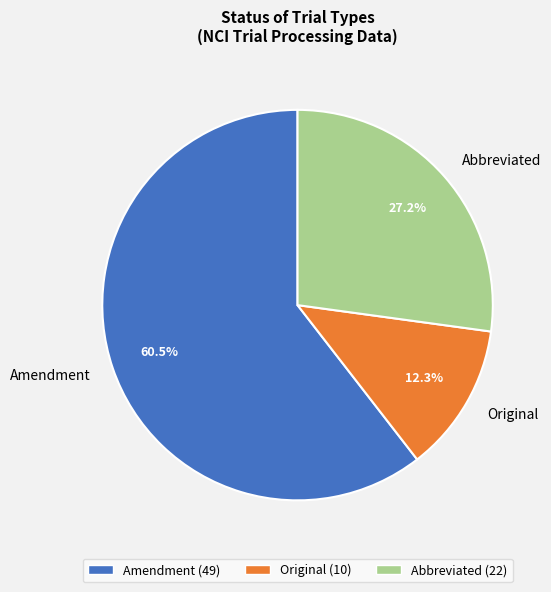

Is the sum of Abbreviated and Amendment greater than half?

Yes